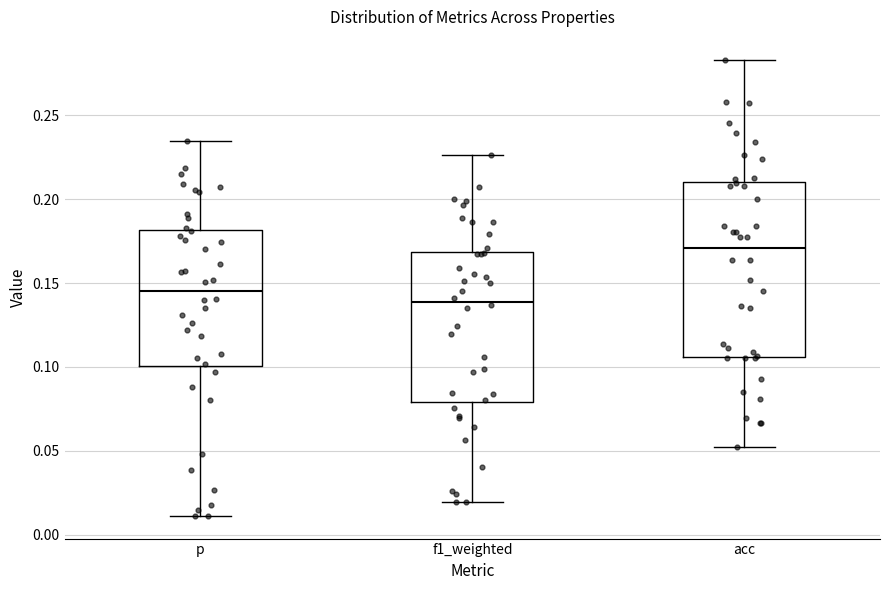

Which box has the highest median line?

acc